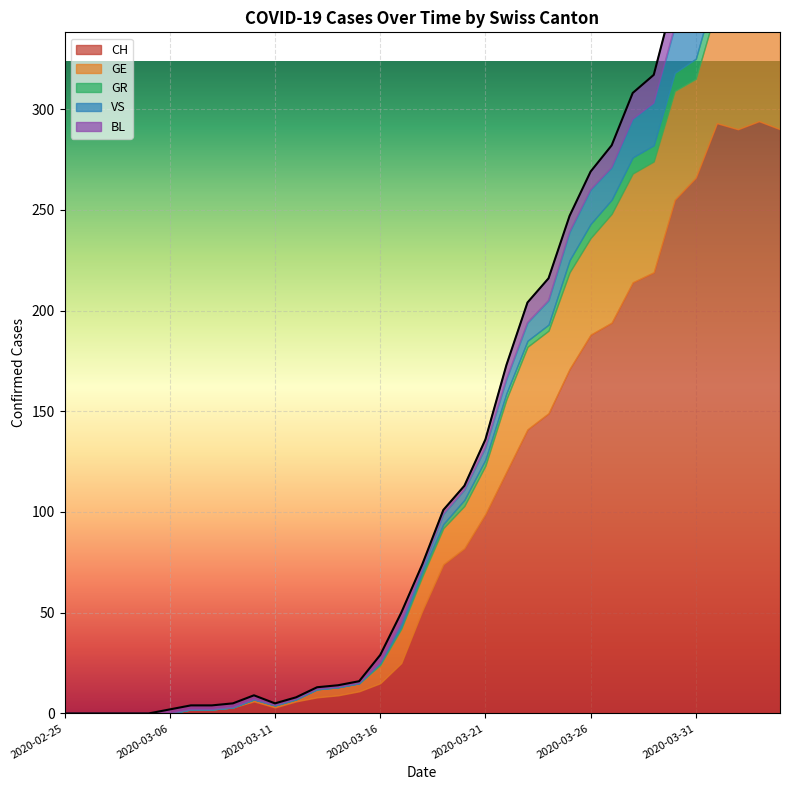

How many interior local peaks does the GE series have?

3